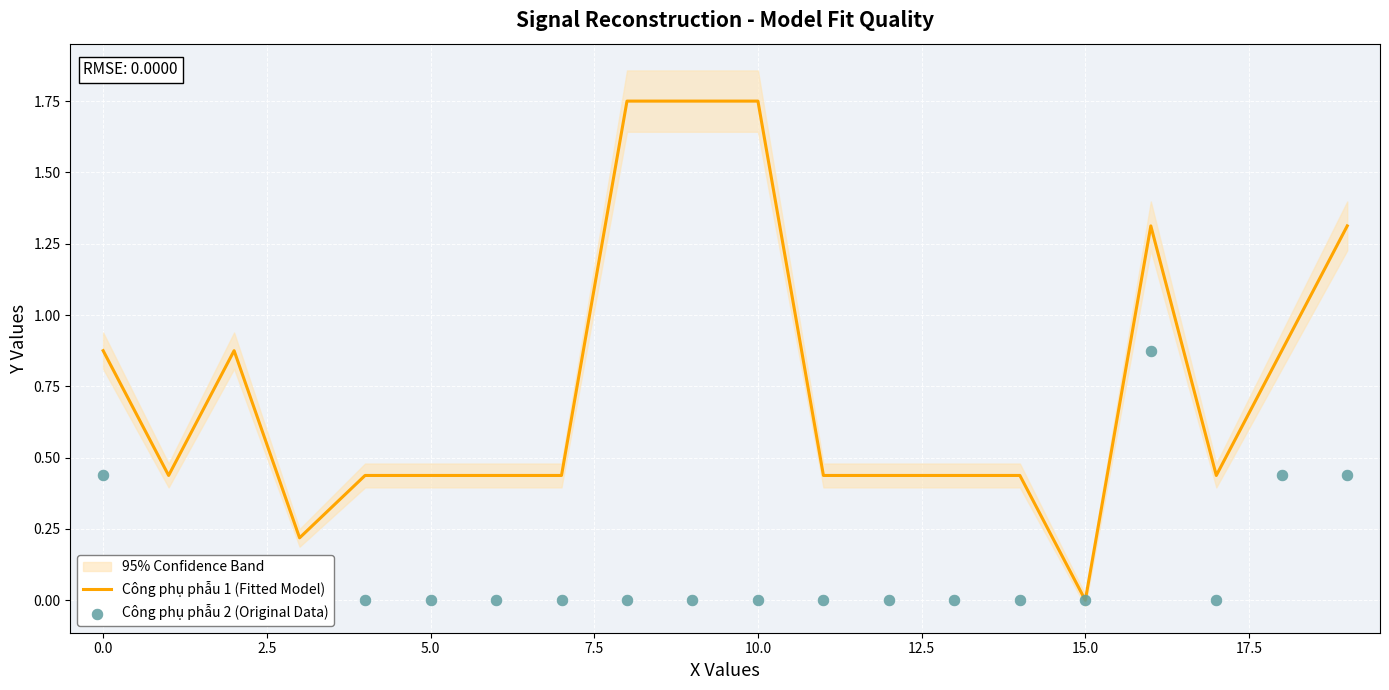

Which series reaches the minimum Y coordinate?

Công phụ phẫu 1 (Fitted Model)